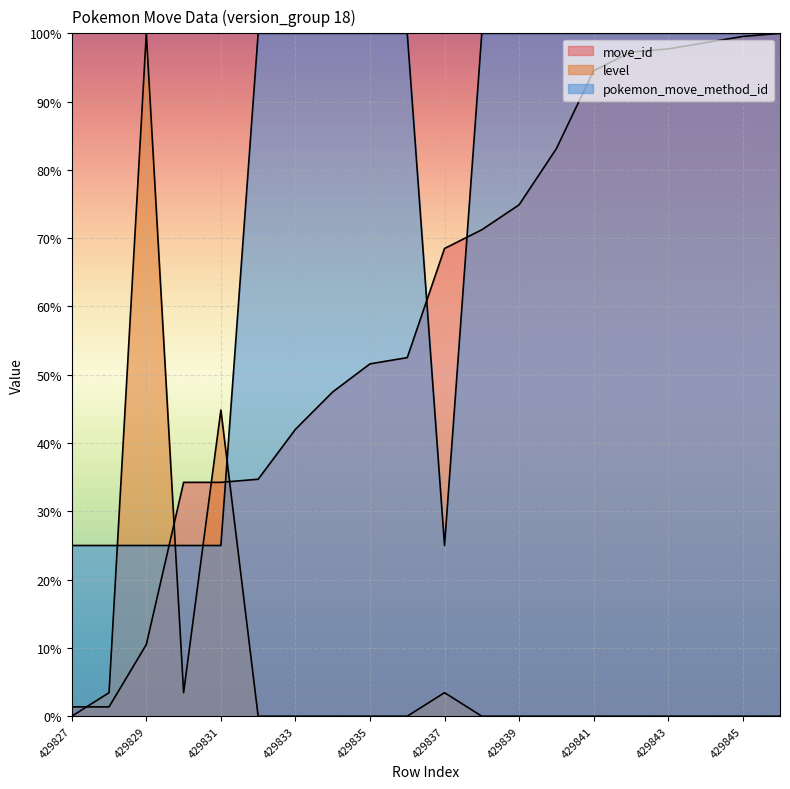

How many lines are shown in the chart?

3